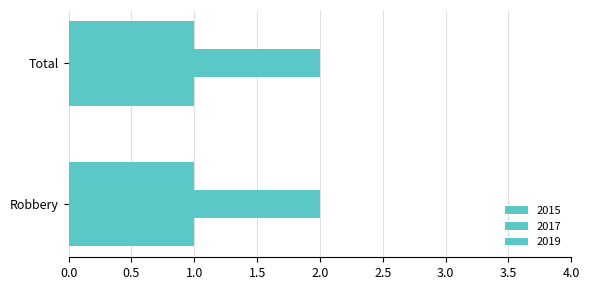

At how many categories does at least one series exceed 1?

2